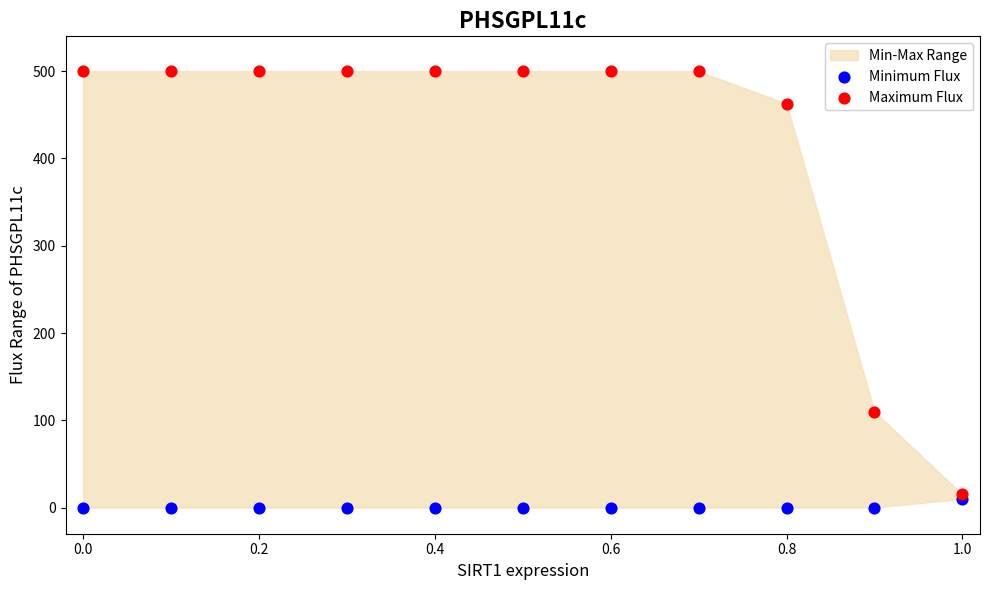

In the Maximum Flux series, what Y value is closest to 257?

110